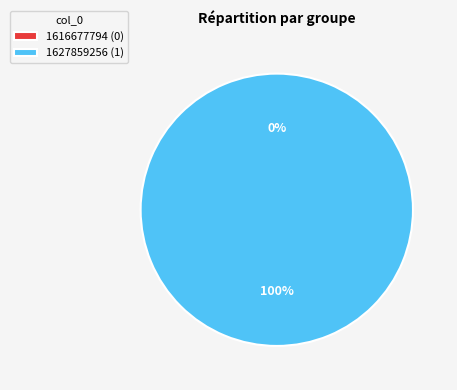

True or false: 1616677794 accounts for 7% of the total.

False